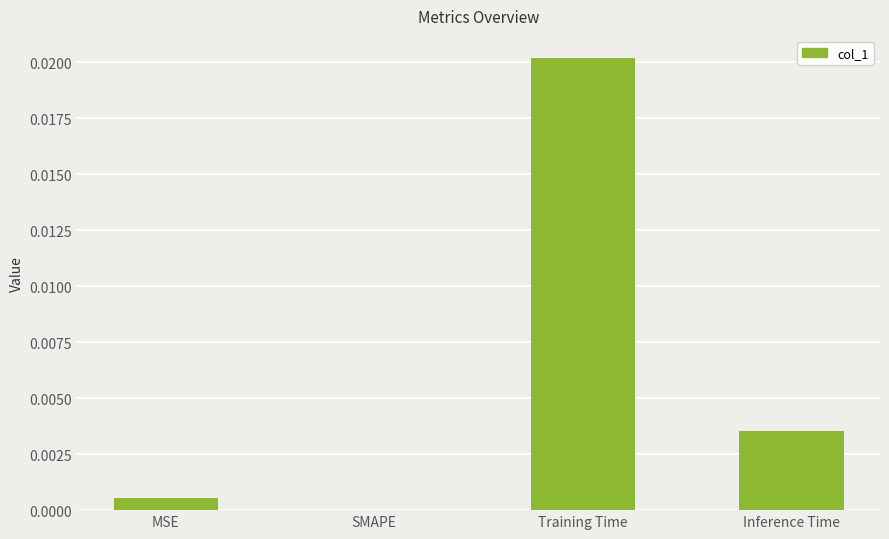

Which has a higher value, Inference Time or SMAPE?

Inference Time